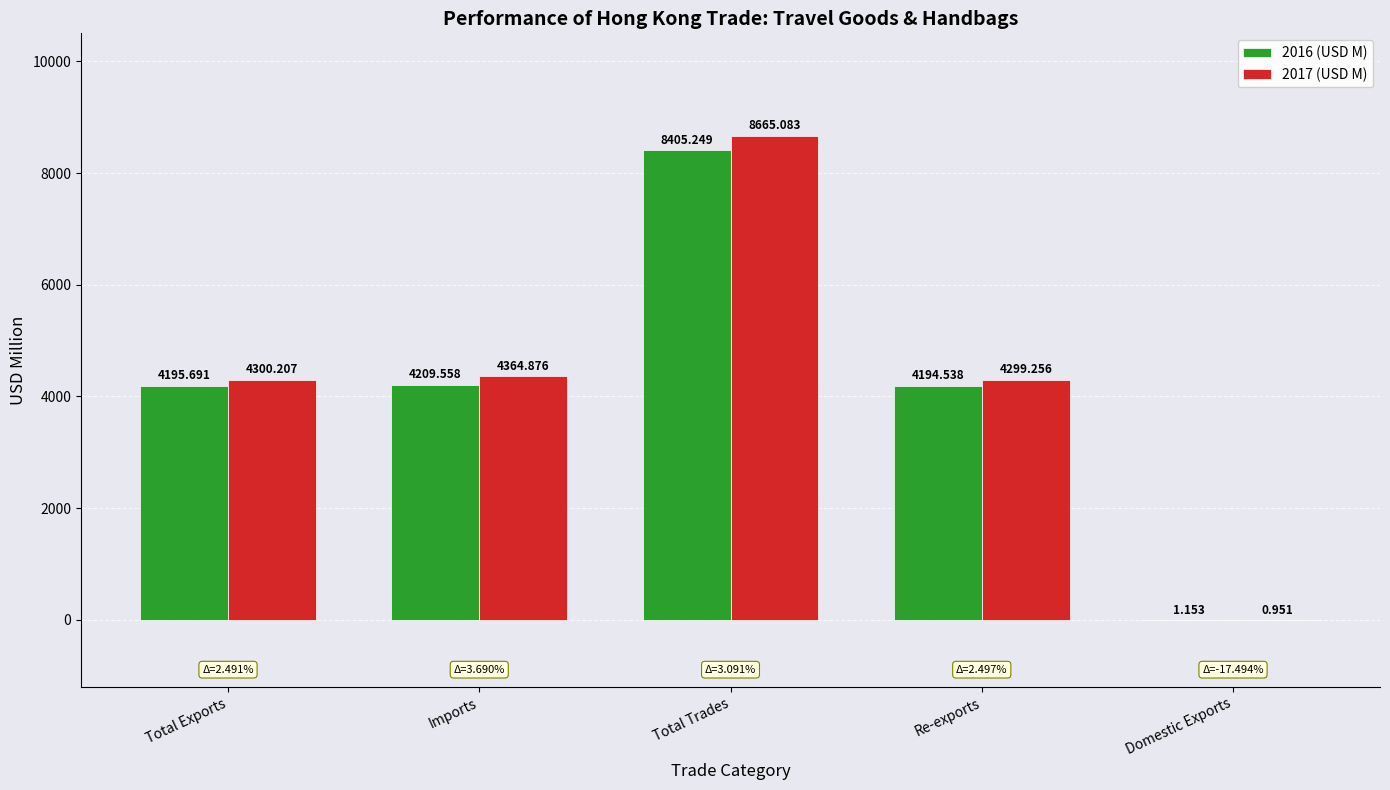

Is the value of 2016 (USD M) at Re-exports greater than the value of 2017 (USD M) at Re-exports?

No